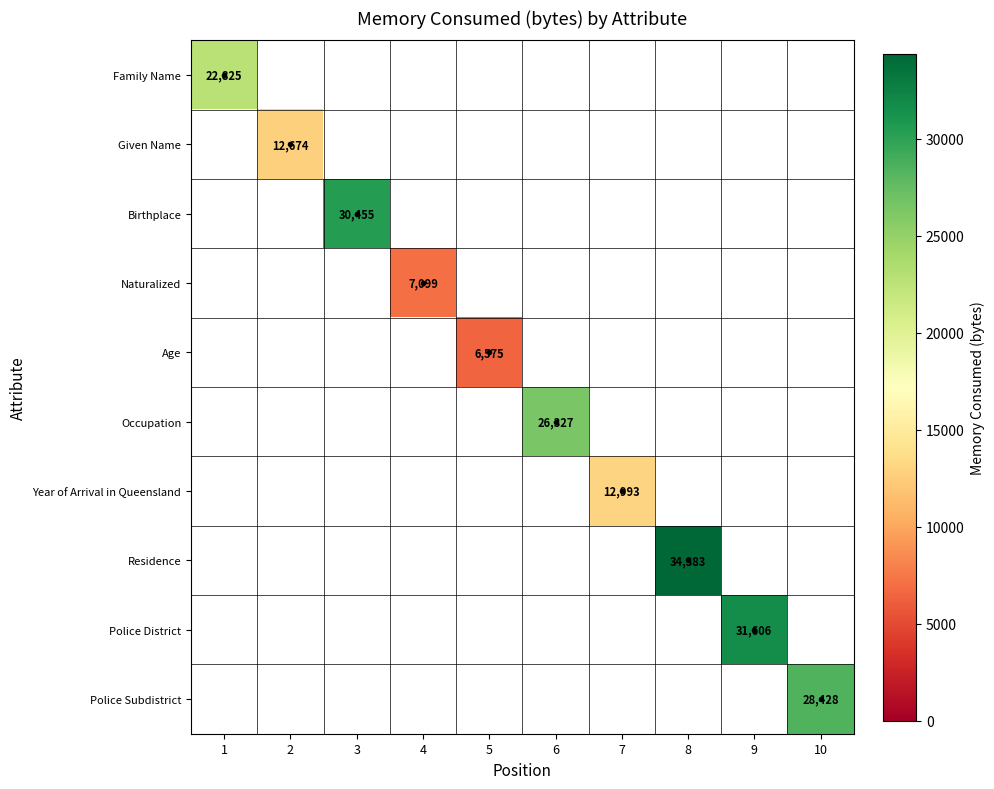

At which label does Family Name reach its minimum?

1